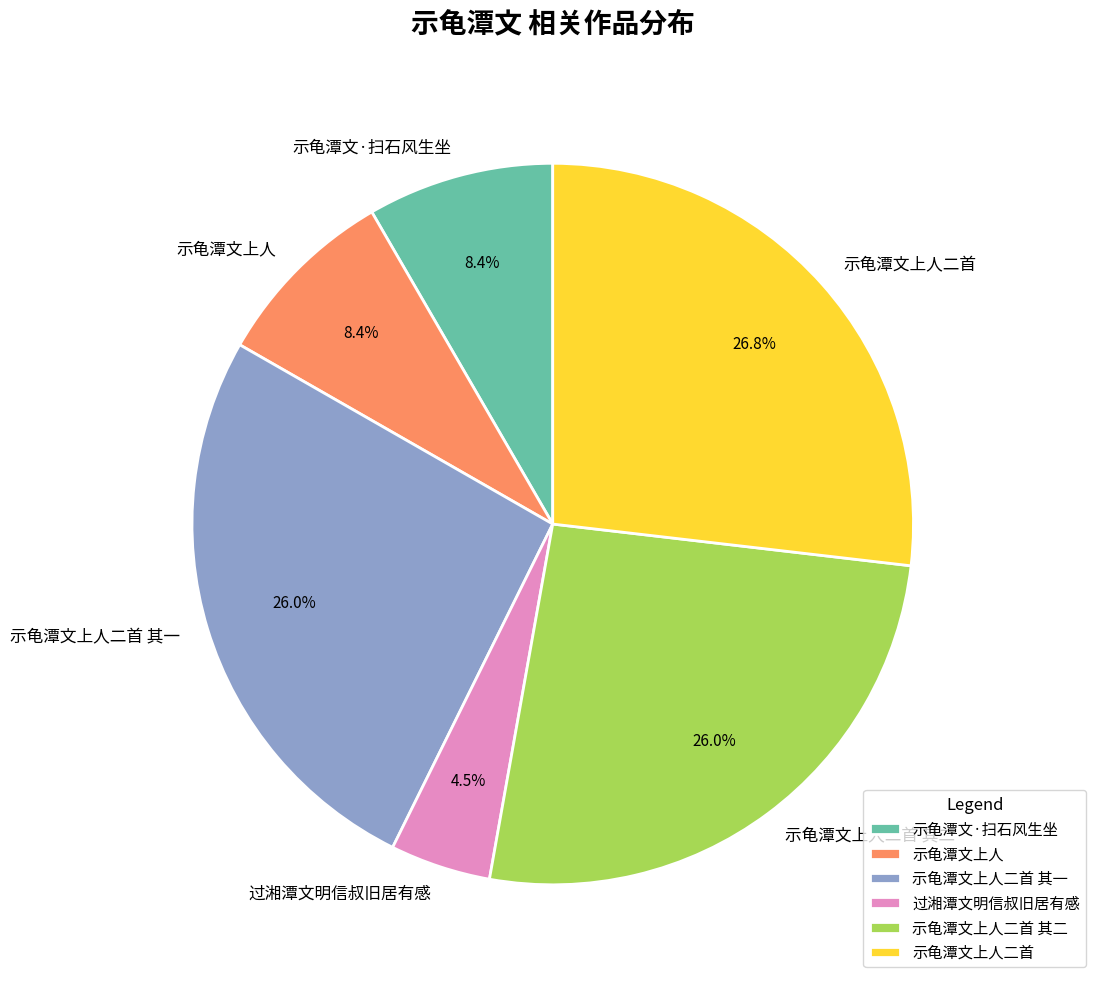

Is 过湘潭文明信叔旧居有感 the majority of the pie?

No